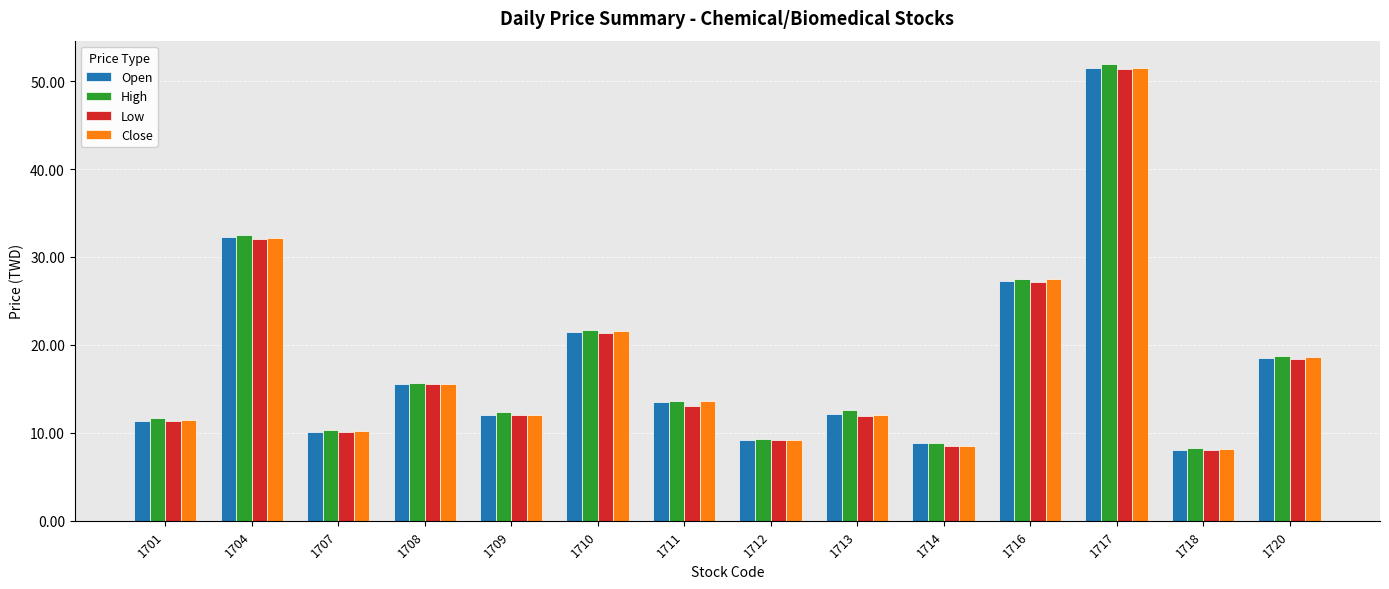

What is the difference between the maximum and minimum values in the Close series?

43.3